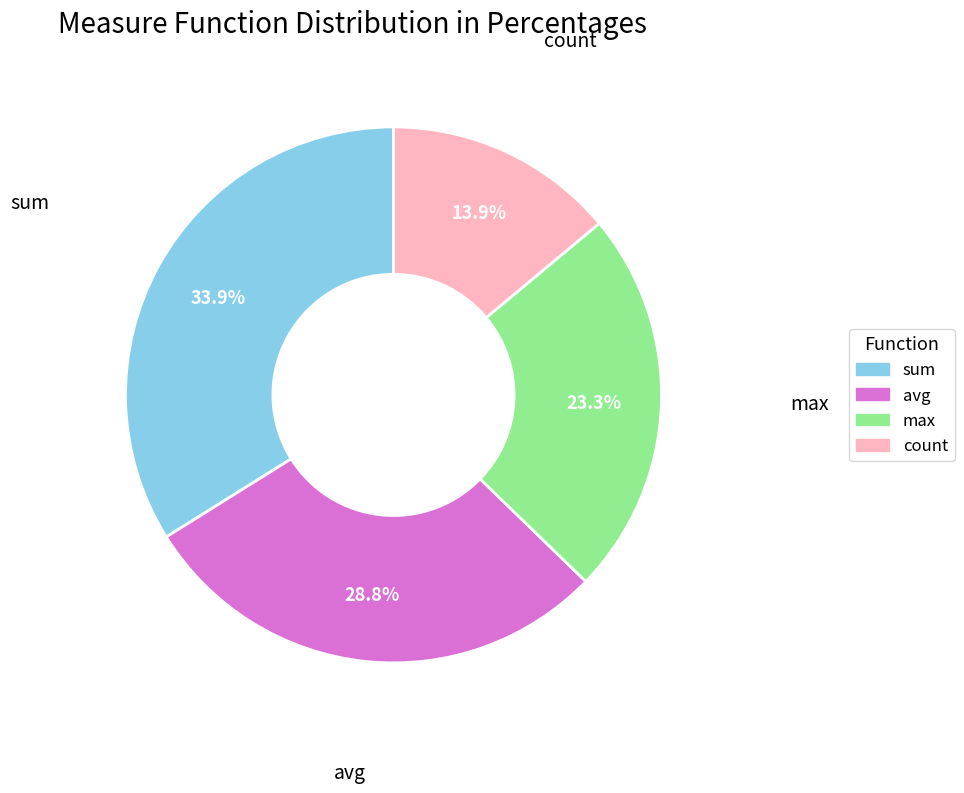

Is max the majority of the pie?

No